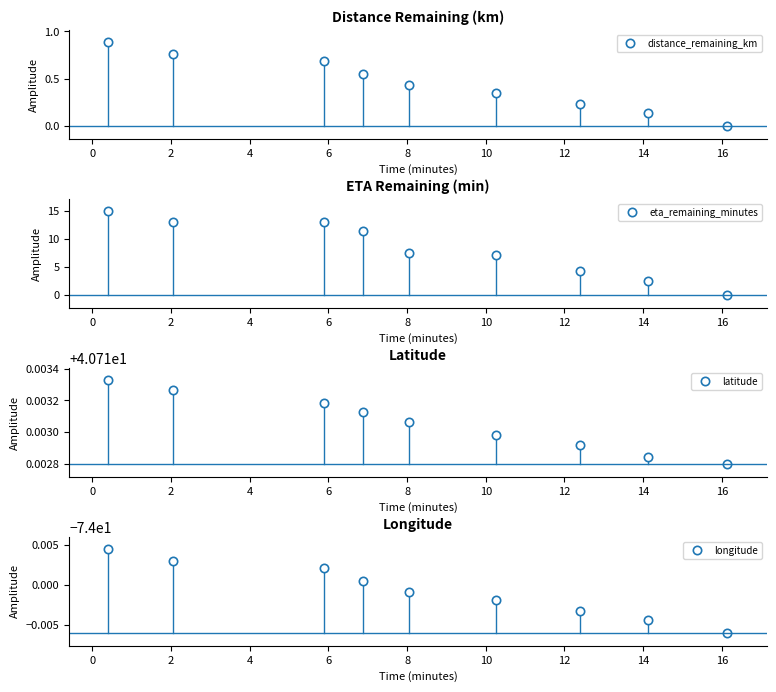

What is the average value of the latitude series?

40.7